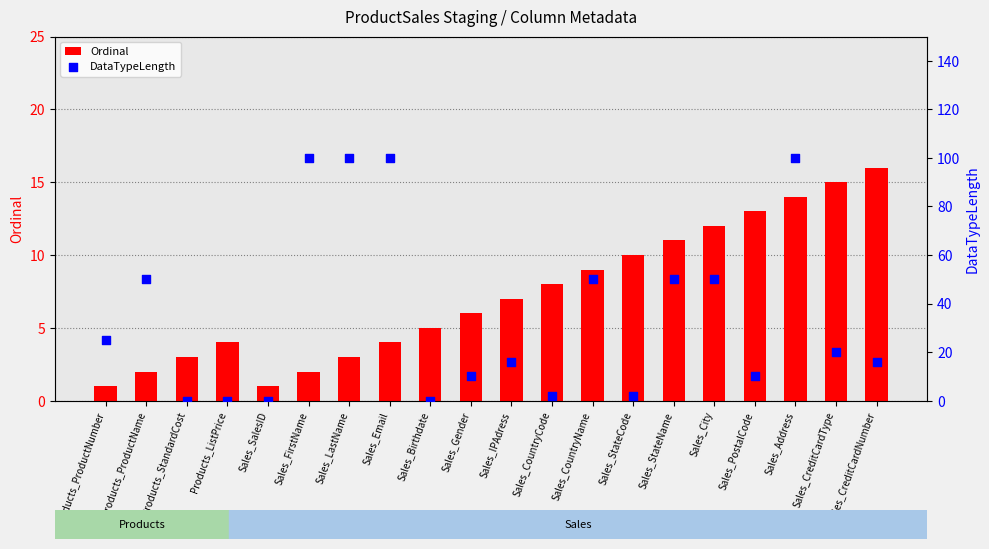

Is the value of DataTypeLength at Sales_StateName greater than the value of Ordinal at Sales_StateCode?

Yes